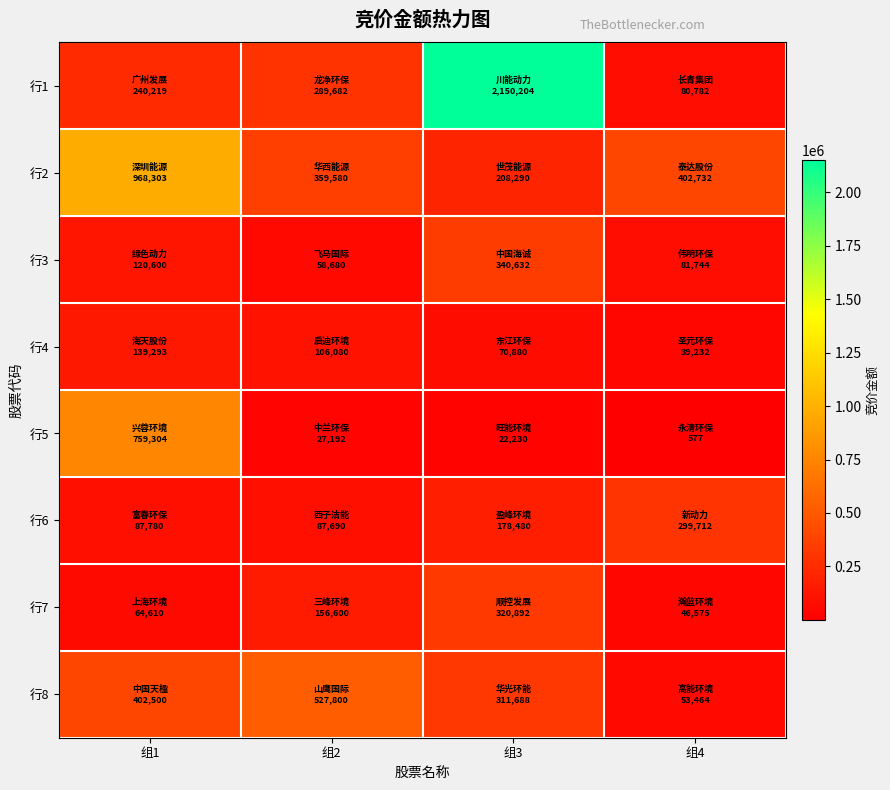

What is the total value across all series at 组3?

3603296